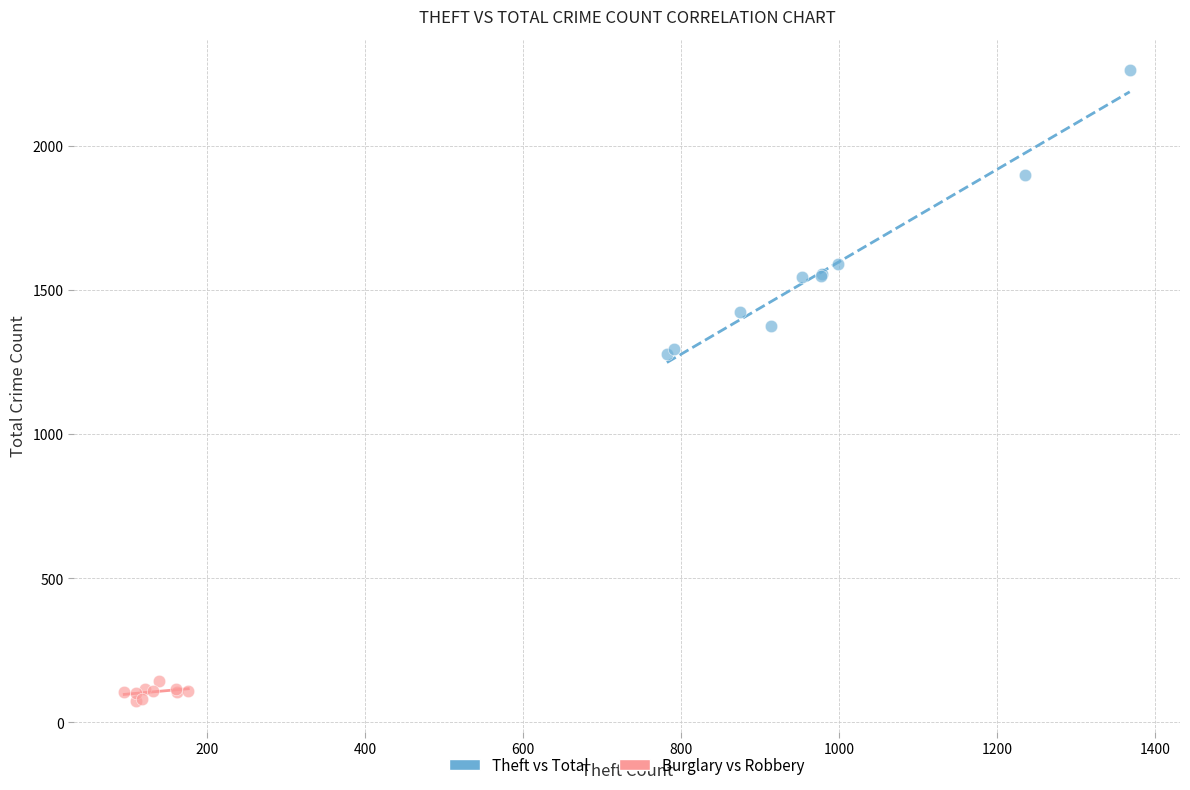

Which series reaches the minimum Y coordinate?

Burglary vs Robbery